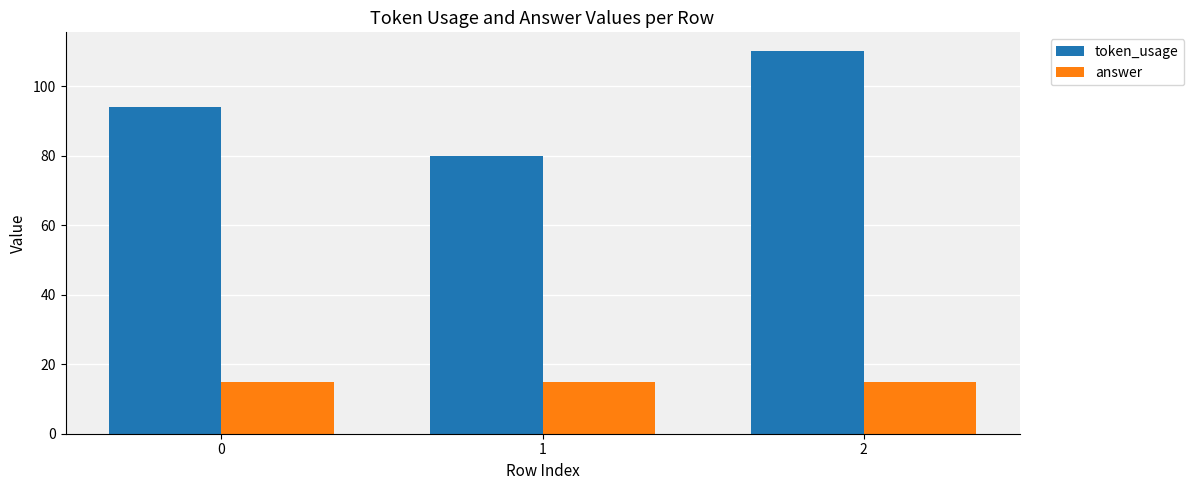

Reading left to right, extract all data points from this chart.

token_usage: 94	80	110
answer: 15	15	15